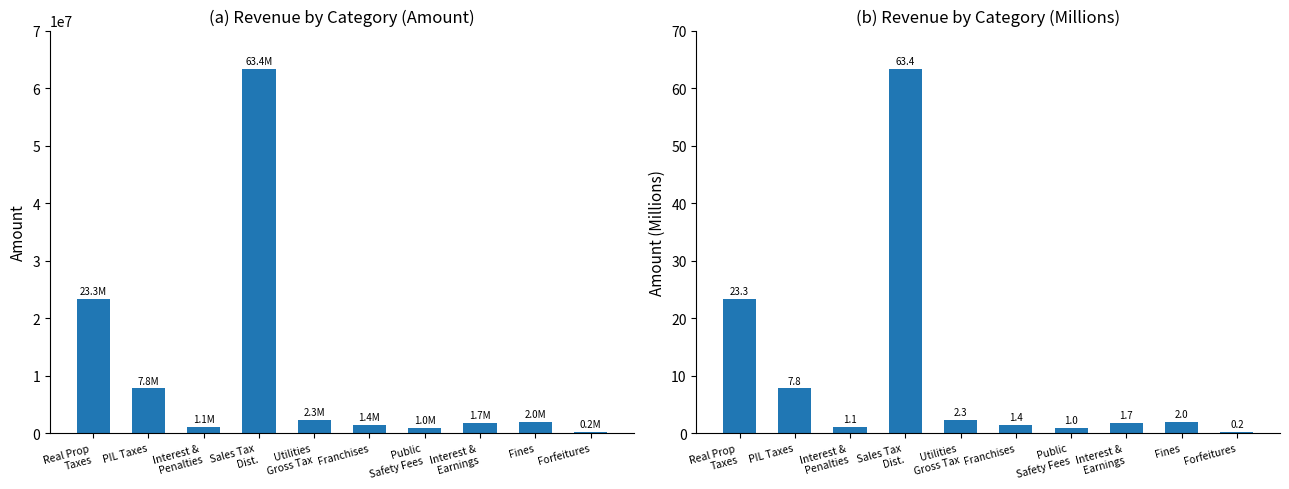

Reading left to right, list all the values displayed in this chart.

AMOUNT: 23314946.0	7756176.0	1066598.0	63387401.0	2310394.0	1432035.0	969146.0	1708783.0	1986433.0	171910.0
AMOUNT (Millions): 23.3	7.8	1.1	63.4	2.3	1.4	1.0	1.7	2.0	0.2